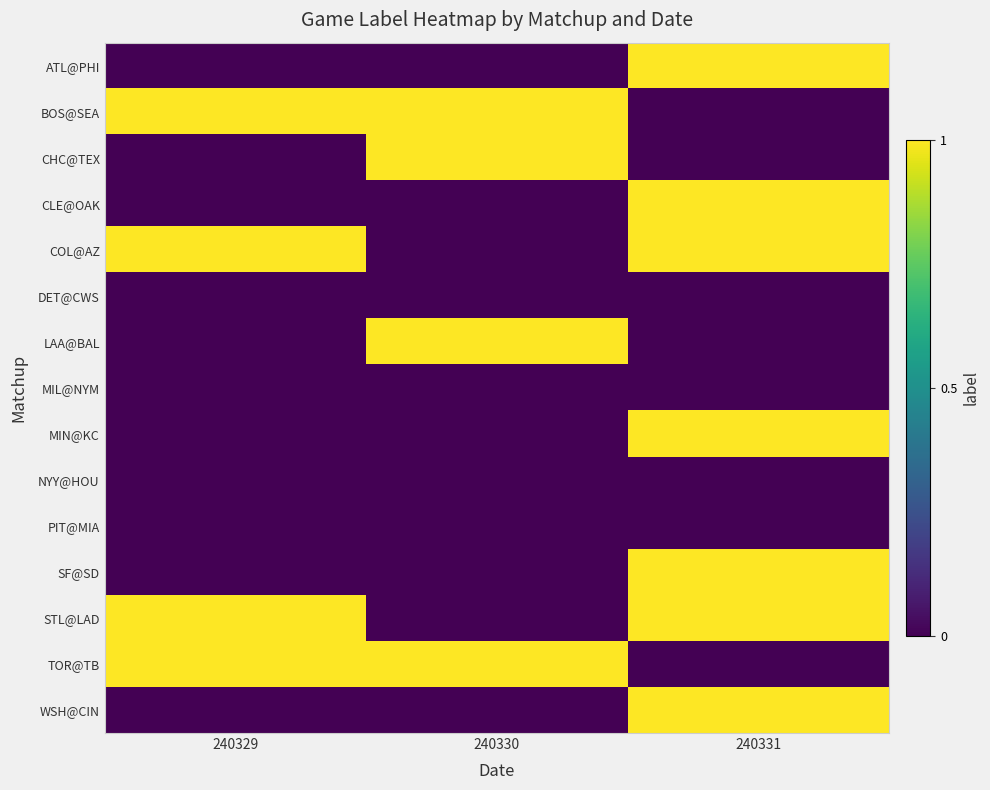

What is the total value across all series at 240330?

4